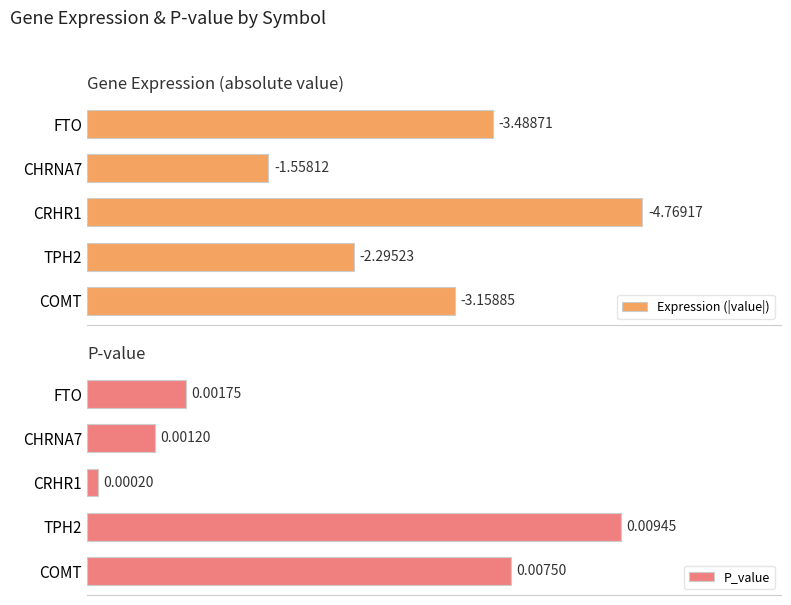

List the labels in order of P_value value, smallest first.

CRHR1, CHRNA7, FTO, COMT, TPH2